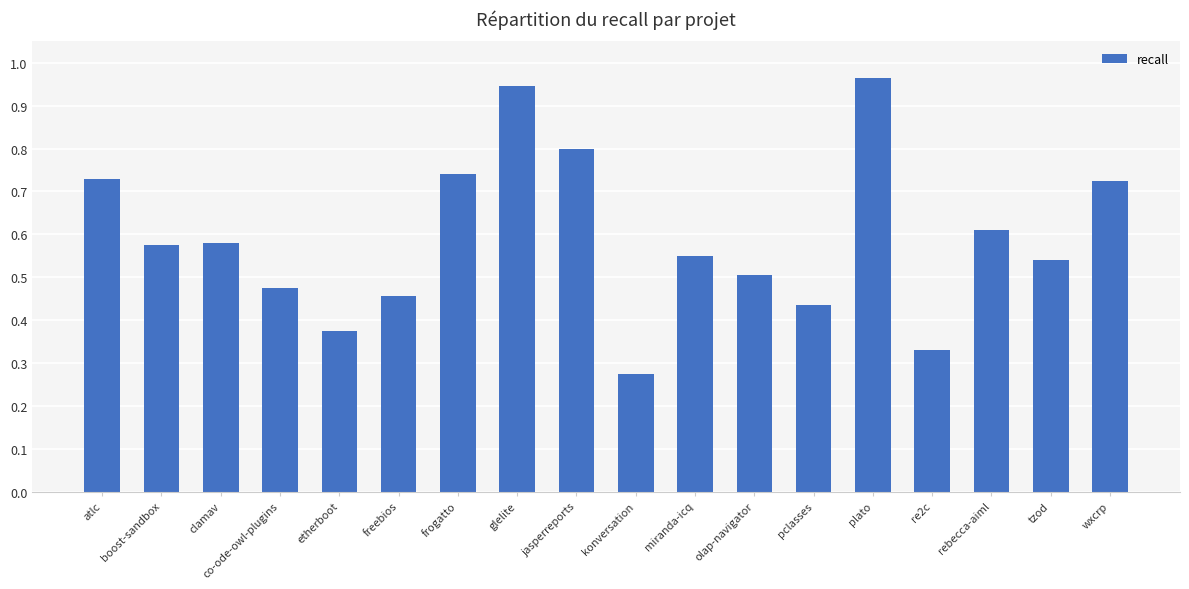

True or false: the data shows 0.8 at jasperreports.

True